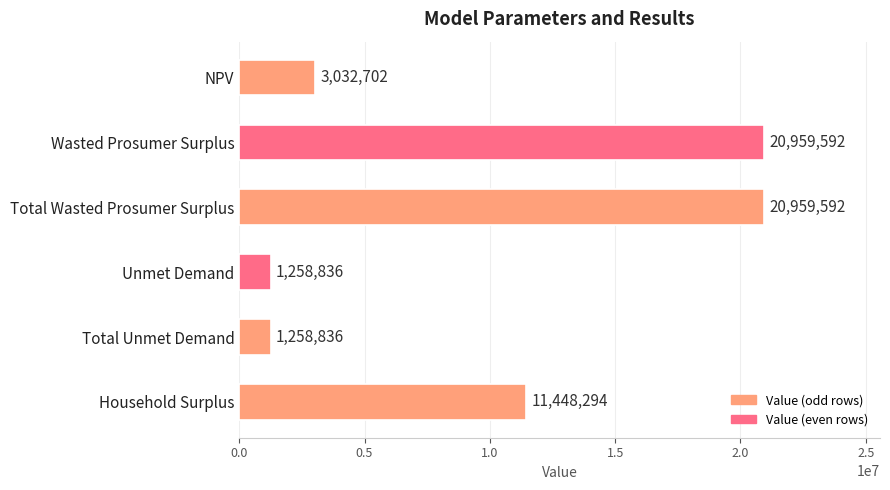

What is the greatest value displayed?

20959591.9